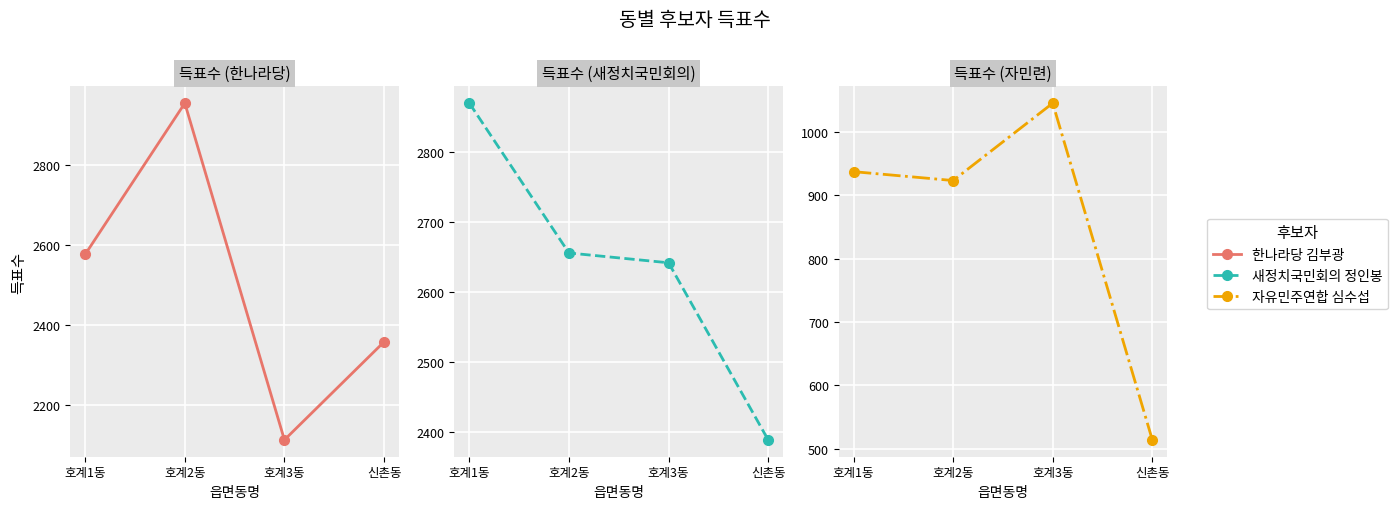

Reading left to right, extract all data points from this chart.

한나라당 김부광: 2576	2954	2112	2357
새정치국민회의 정인봉: 2870	2656	2642	2389
자유민주연합 심수섭: 937	923	1045	514